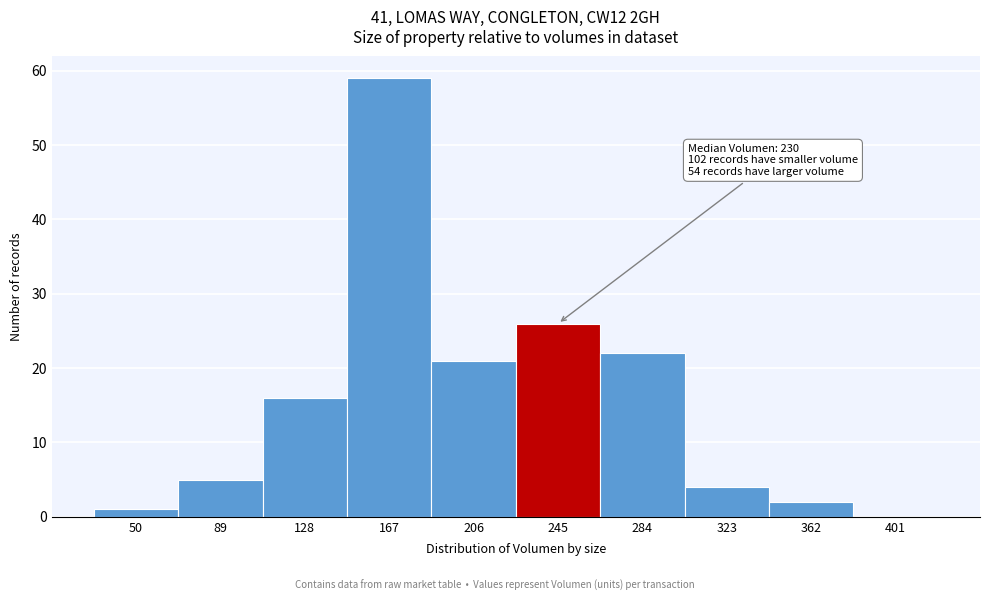

Reading right to left, what are all the values shown in this chart?

401=0	362=2	323=4	284=22	245=26	206=21	167=59	128=16	89=5	50=1